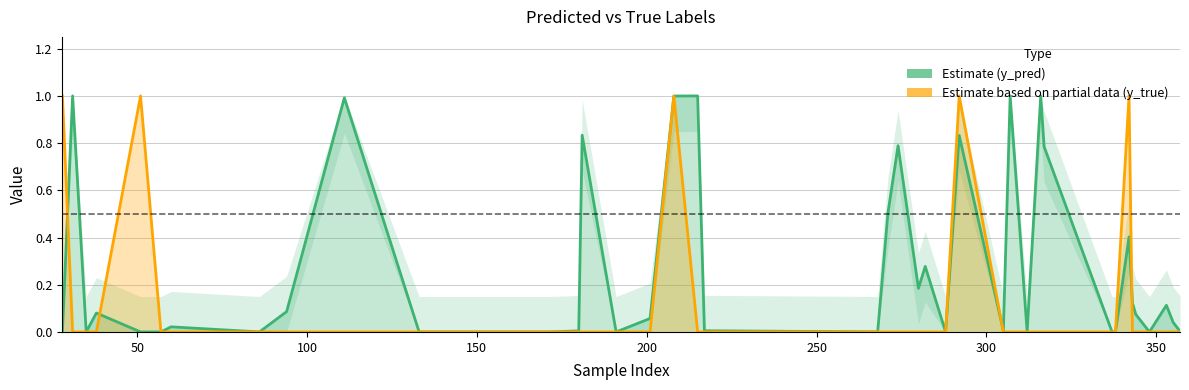

True or false: y_pred (Estimate) and y_true (Estimate based on partial data) intersect in this chart.

True